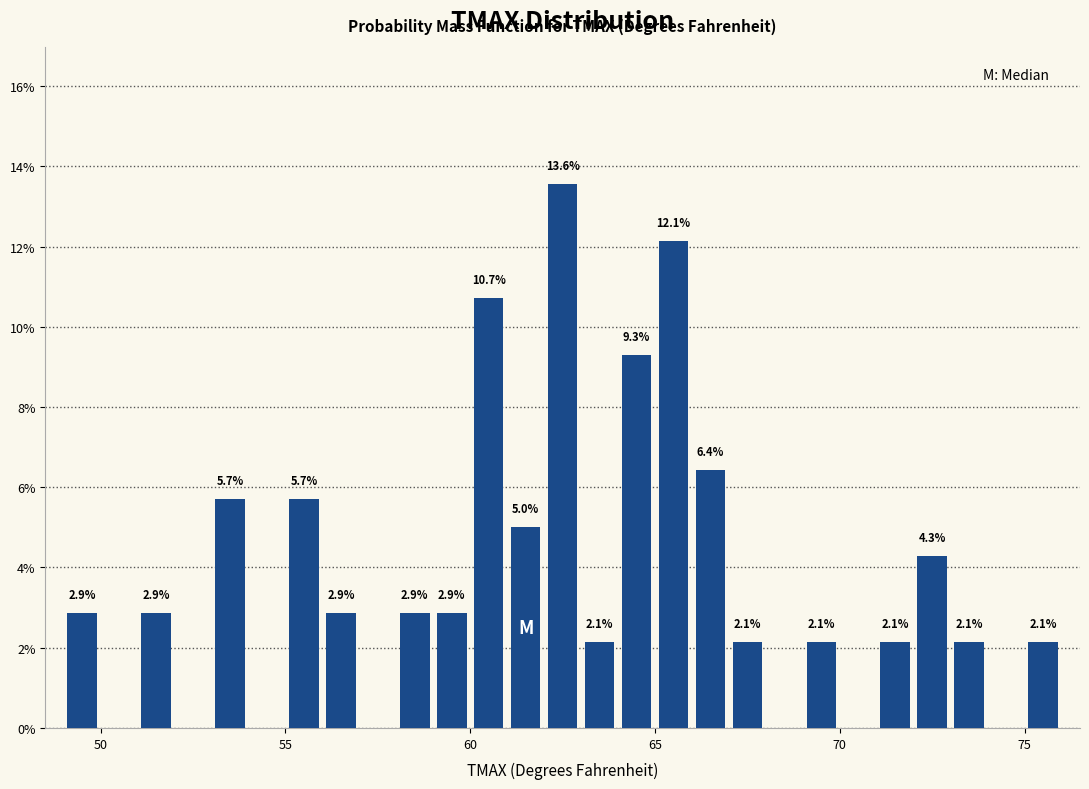

Around what value on the x-axis is the tallest bar? Give the approximate position of its centre, as read against the axis.

62.5